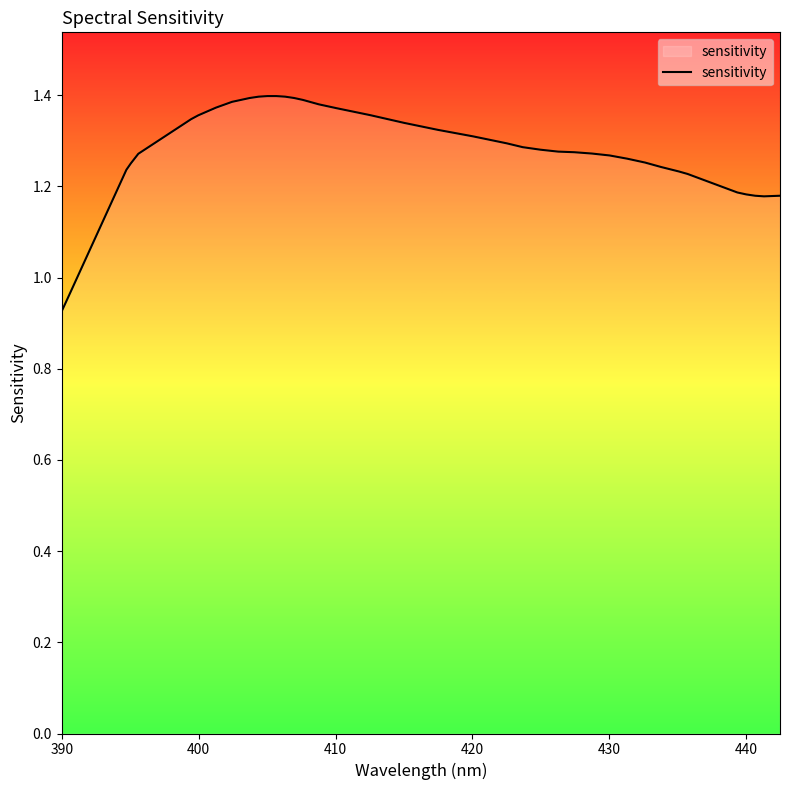

How many distinct data groups are displayed?

1